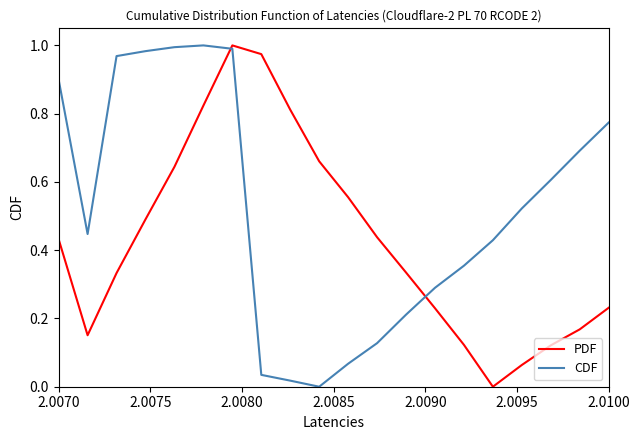

List the series in order of their overall mean, lowest first.

PDF, CDF